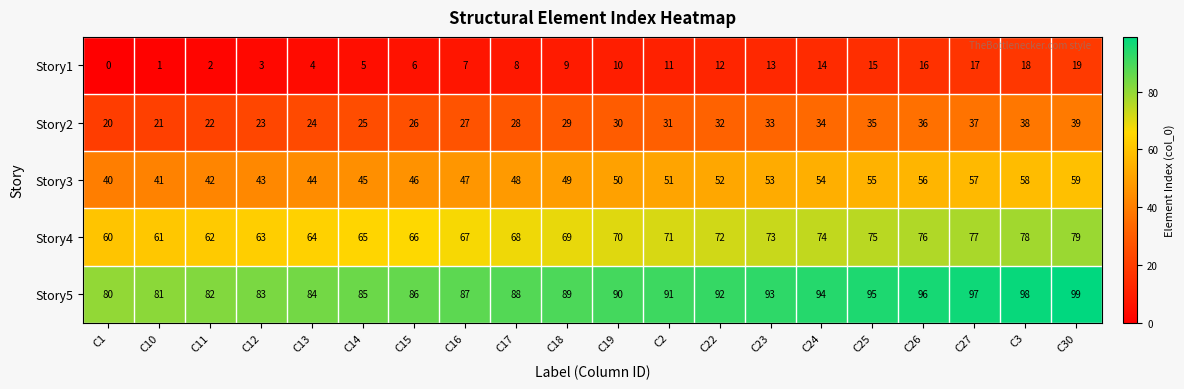

What is the difference between the maximum and minimum values in the Story4 series?

19